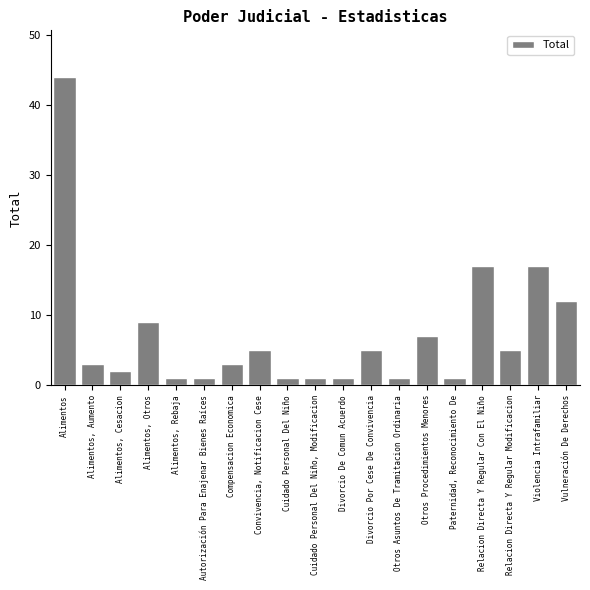

Reading left to right, extract all data points from this chart.

44	3	2	9	1	1	3	5	1	1	1	5	1	7	1	17	5	17	12